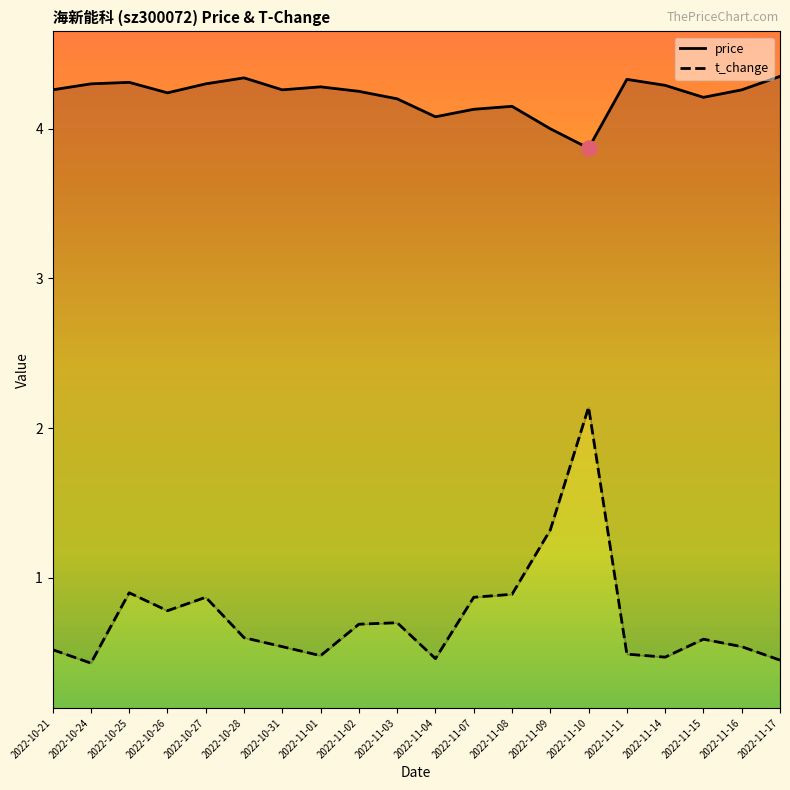

What are all the series names shown in the legend?

price, t_change